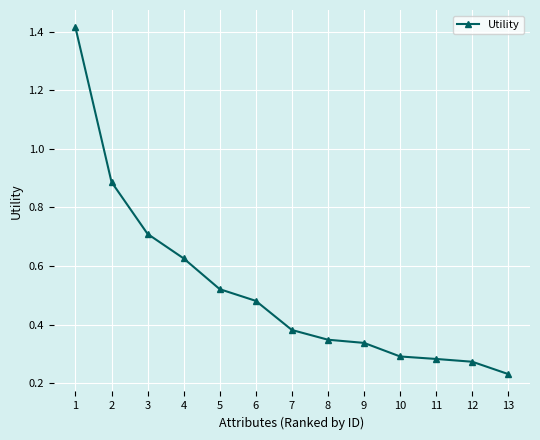

Which category has the highest value across all series?

1